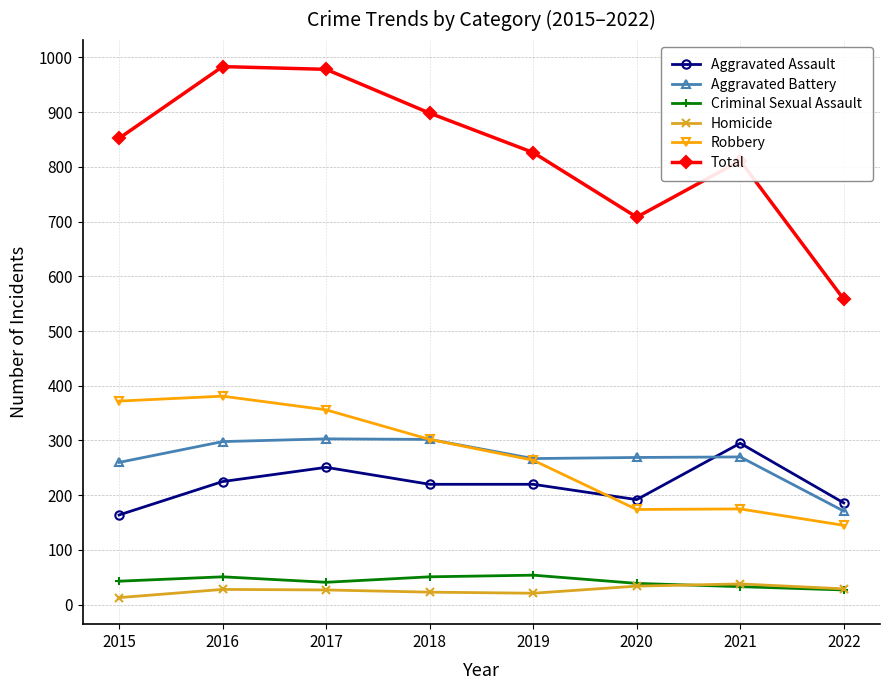

What is the value of the Robbery point at the 8th from the left?

145